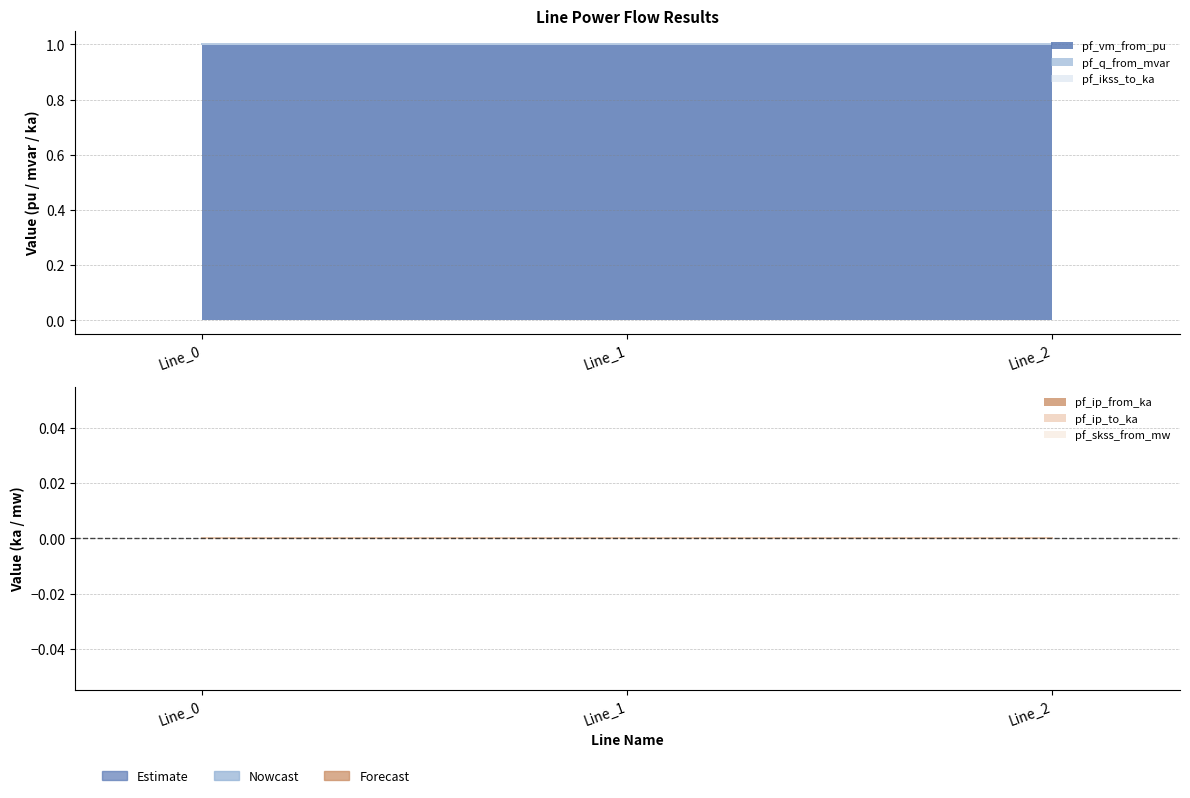

At Line_0, list the series in order from smallest to largest.

pf_q_from_mvar, pf_ikss_to_ka, pf_ip_from_ka, pf_ip_to_ka, pf_skss_from_mw, pf_vm_from_pu